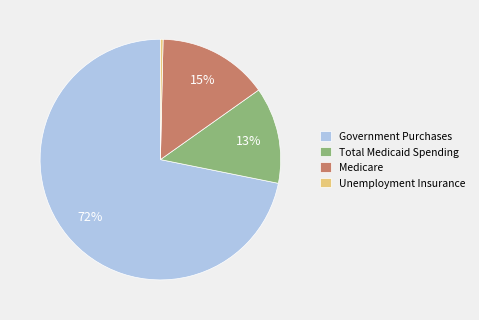

To the nearest percent, what portion does Medicare represent?

15%